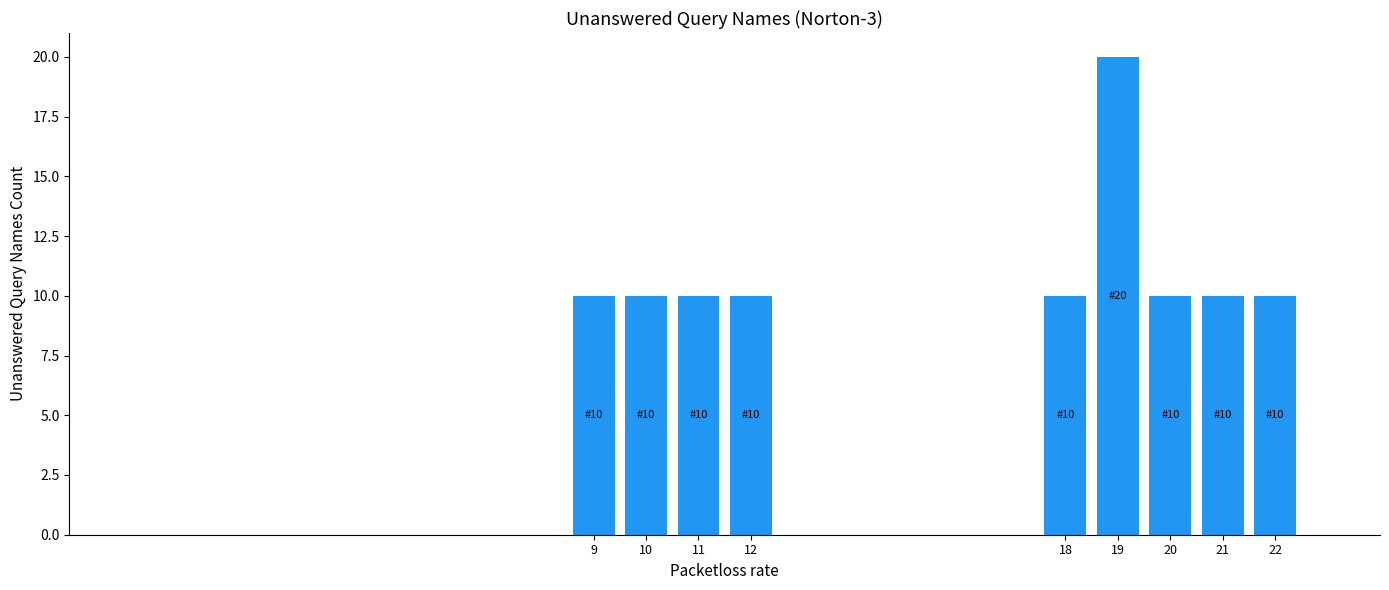

At which category does the chart reach its peak across all series?

19